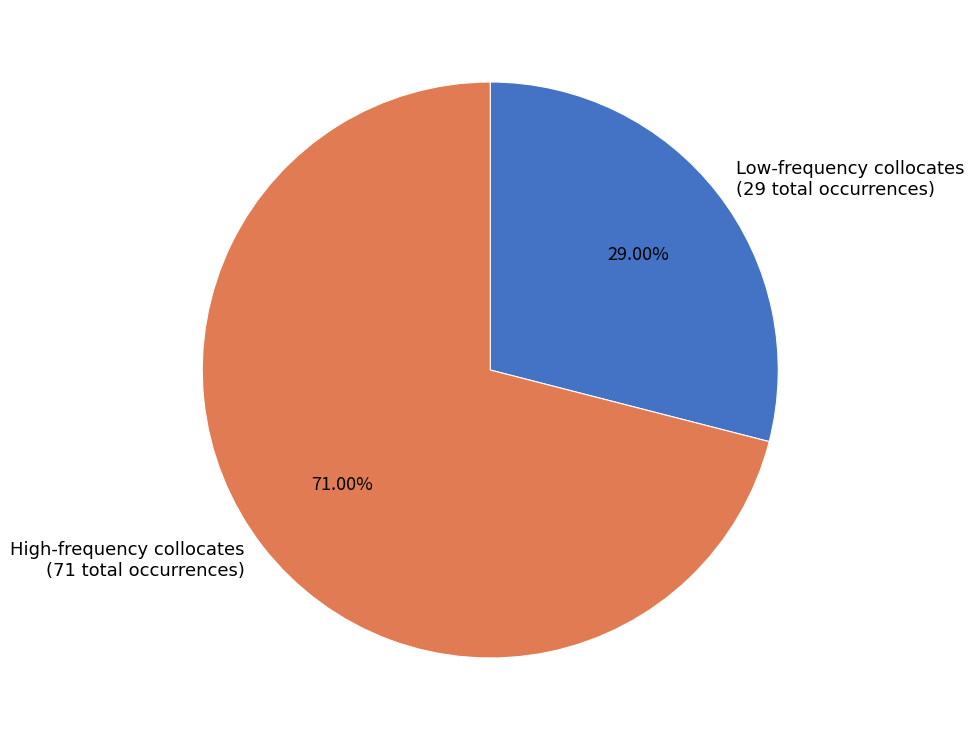

Does Low-frequency collocates (29 total occurrences) represent more than half of the total?

No